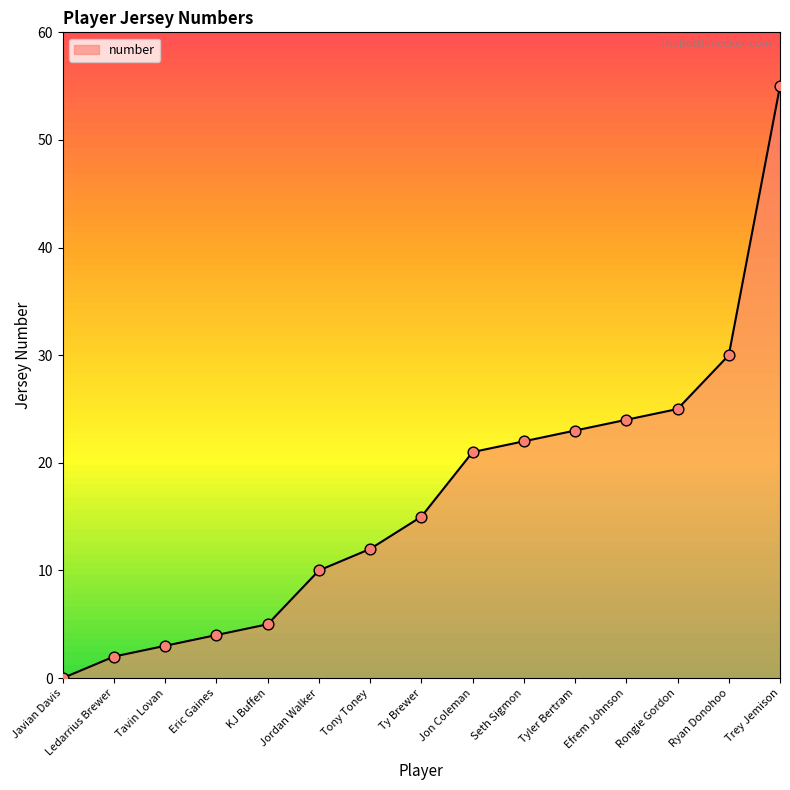

Between Tavin Lovan and KJ Buffen, which is larger?

KJ Buffen